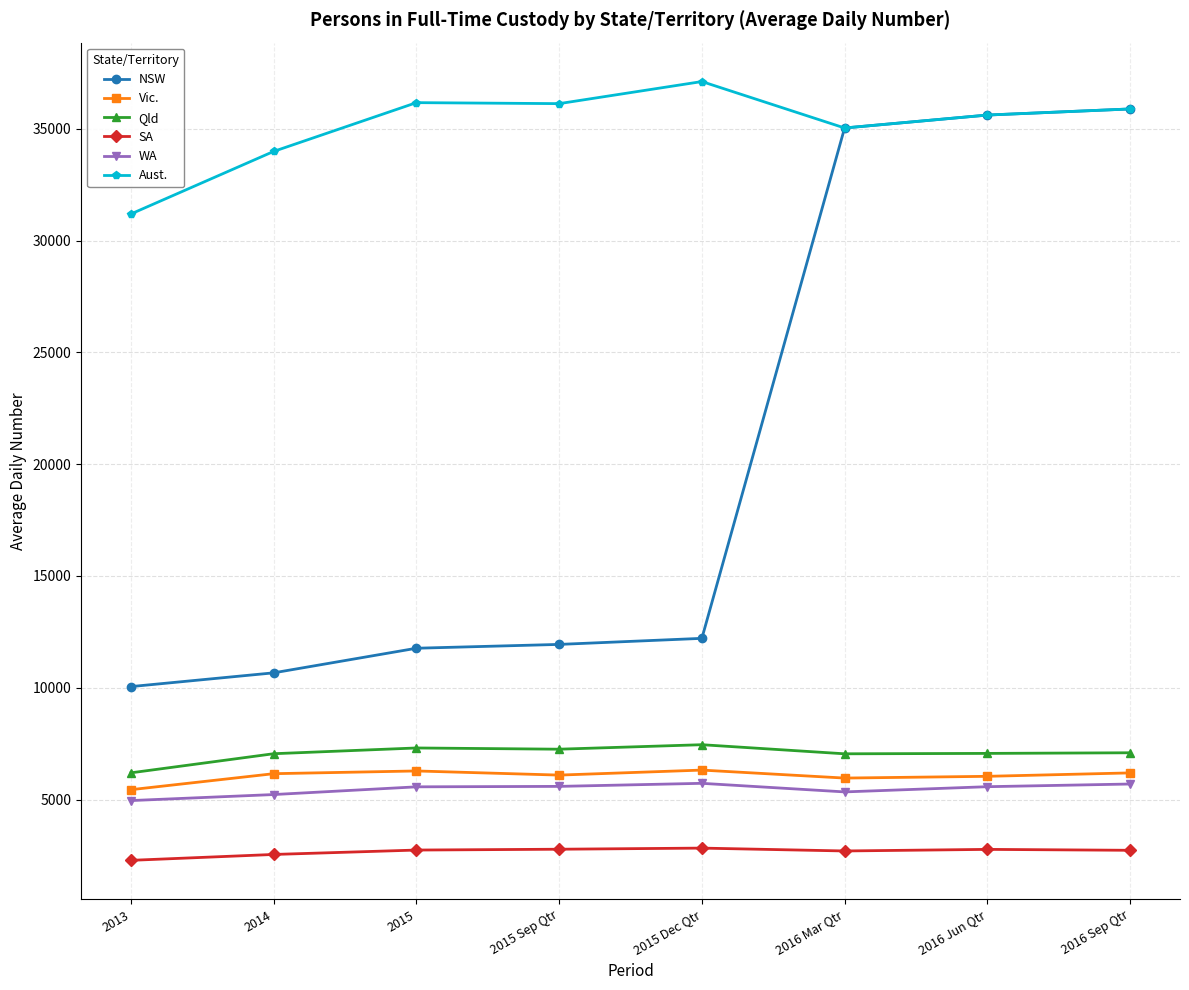

True or false: NSW has more than 2 interior local peaks.

False